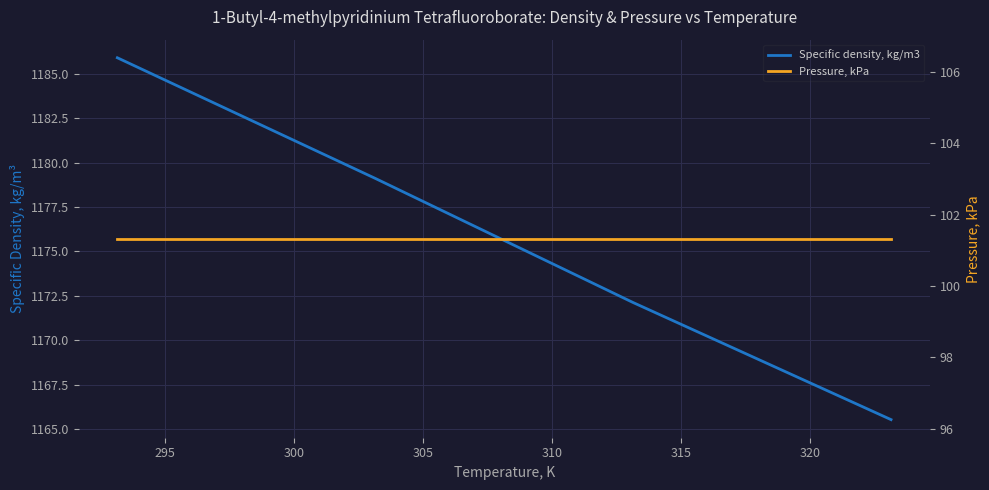

Is this an area chart (filled region under the line)?

No